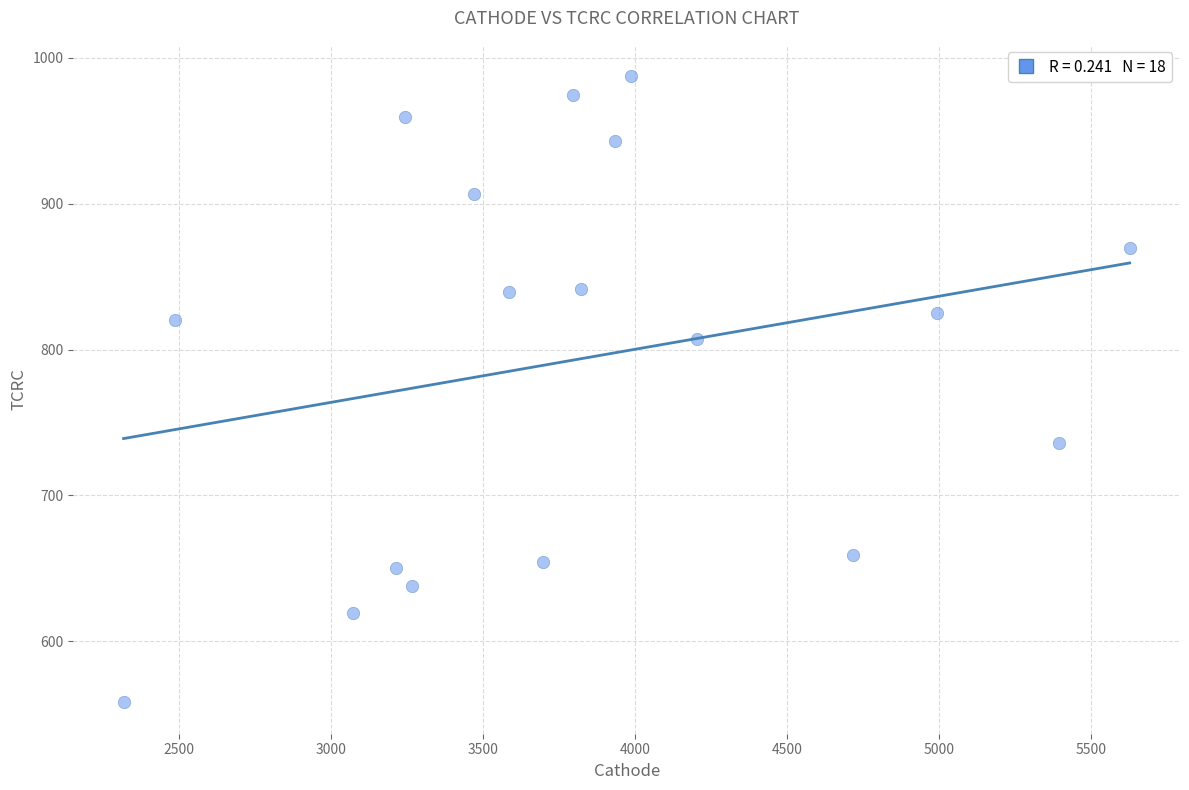

What is the range of X values (max minus min)?

3309.9